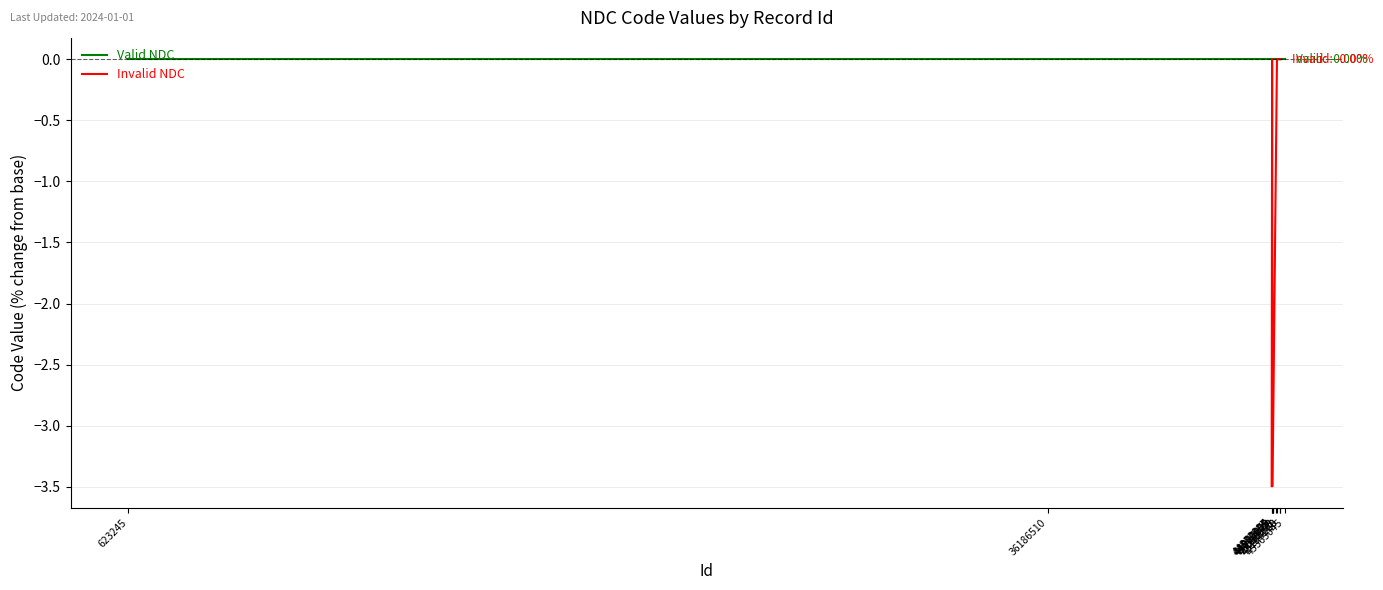

How many Valid NDC values are between 0 and 1?

1